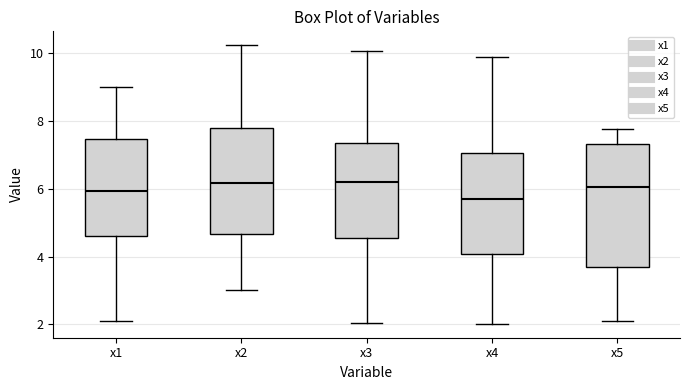

Which box is the tallest, from its lower edge to its upper edge?

x5